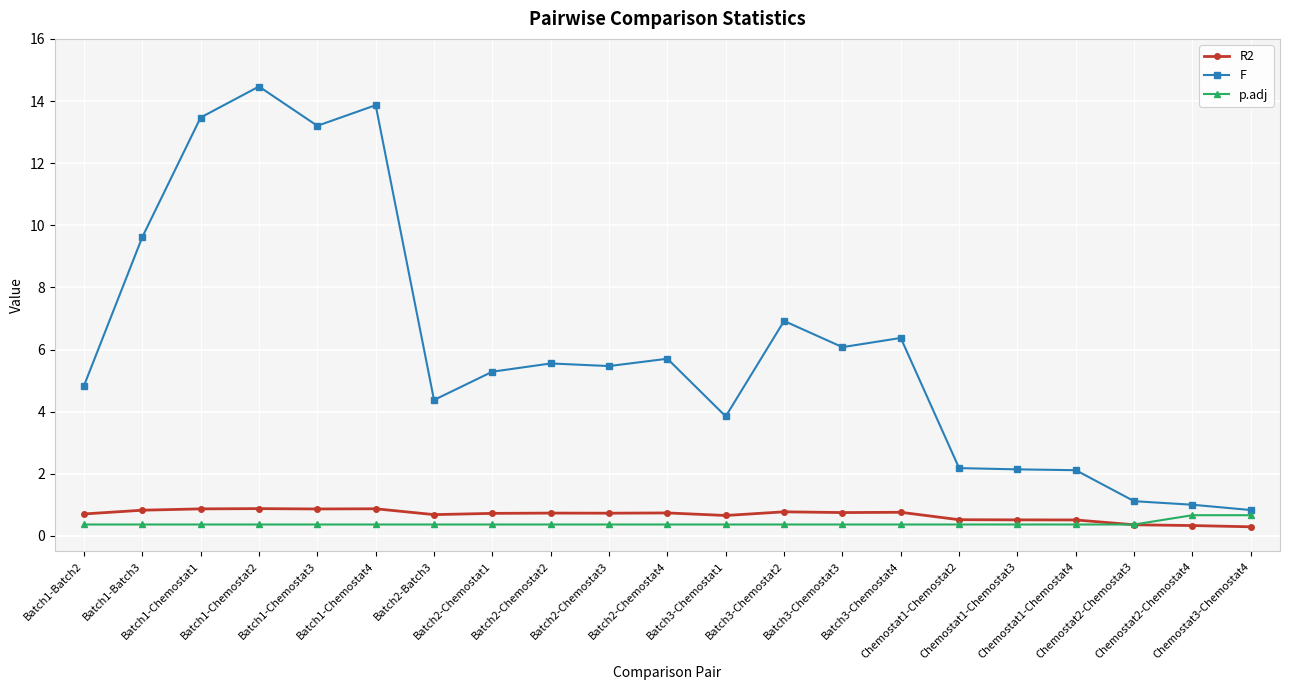

How many distinct data groups are displayed?

3